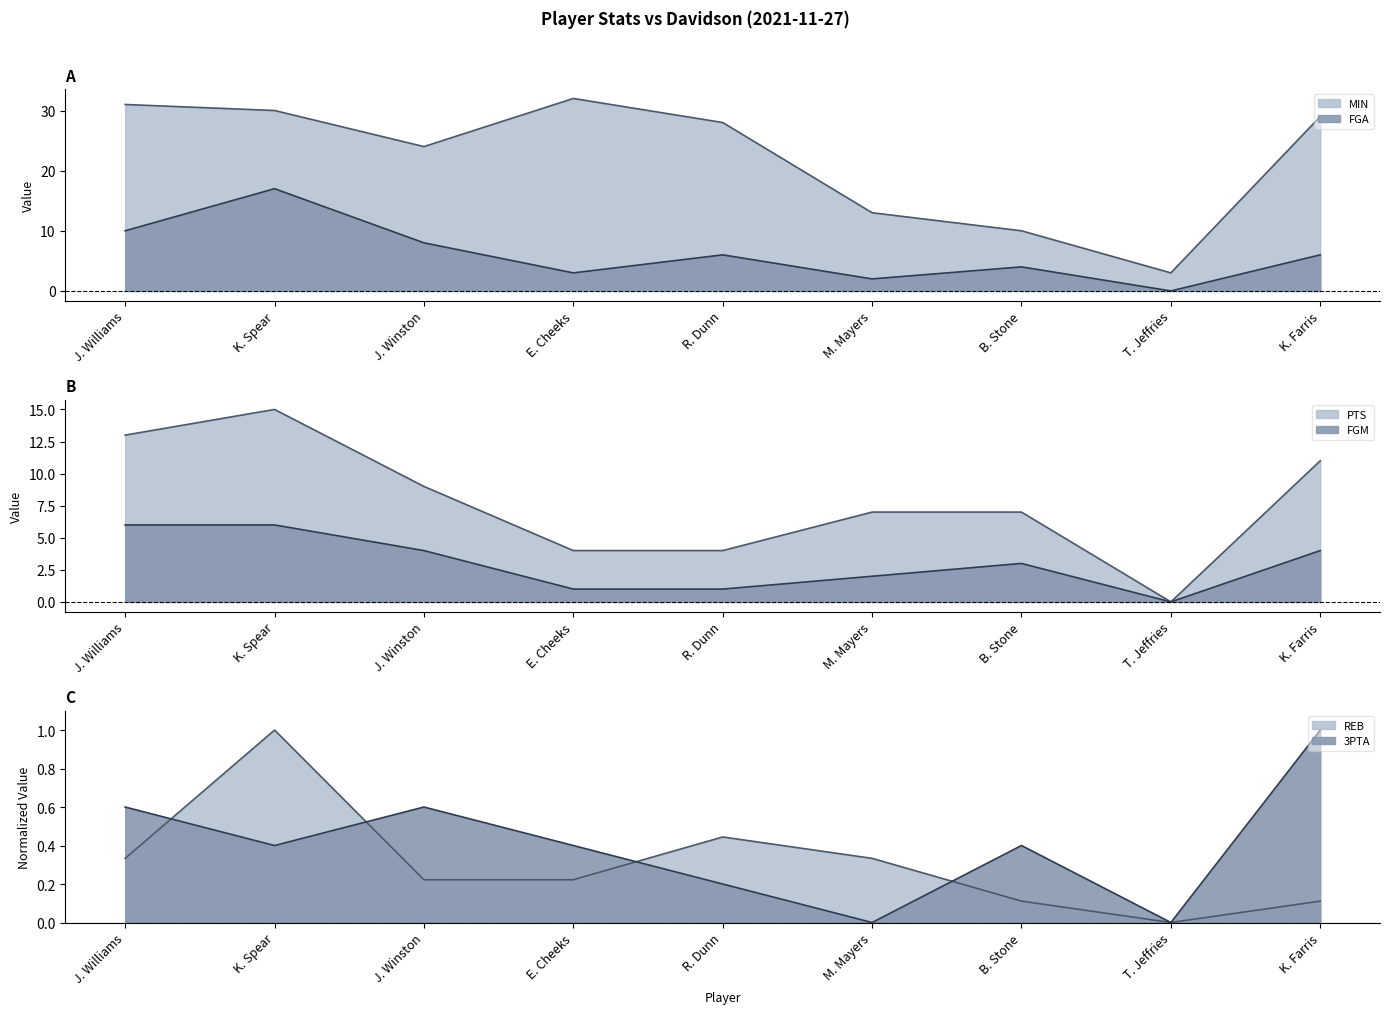

What is the total value across all series at E. Cheeks?

40.6